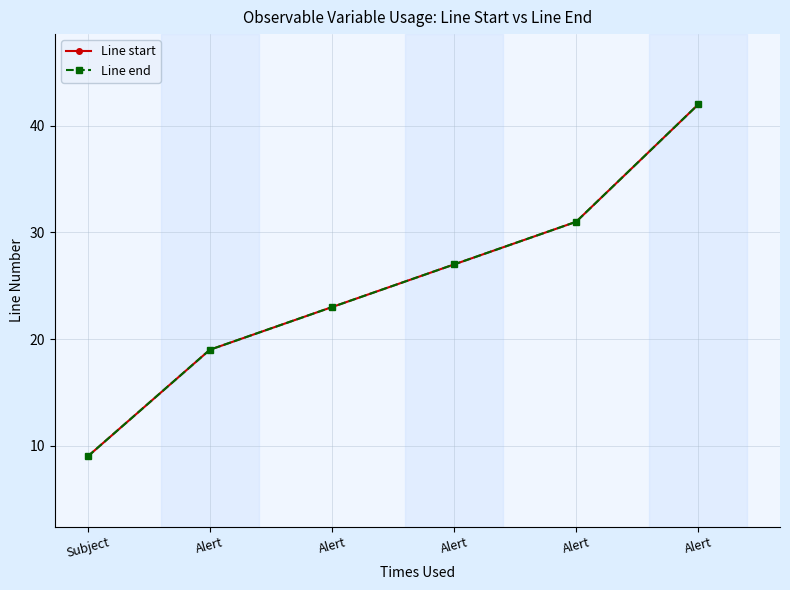

At which label is Line end closest to 25?

Alert